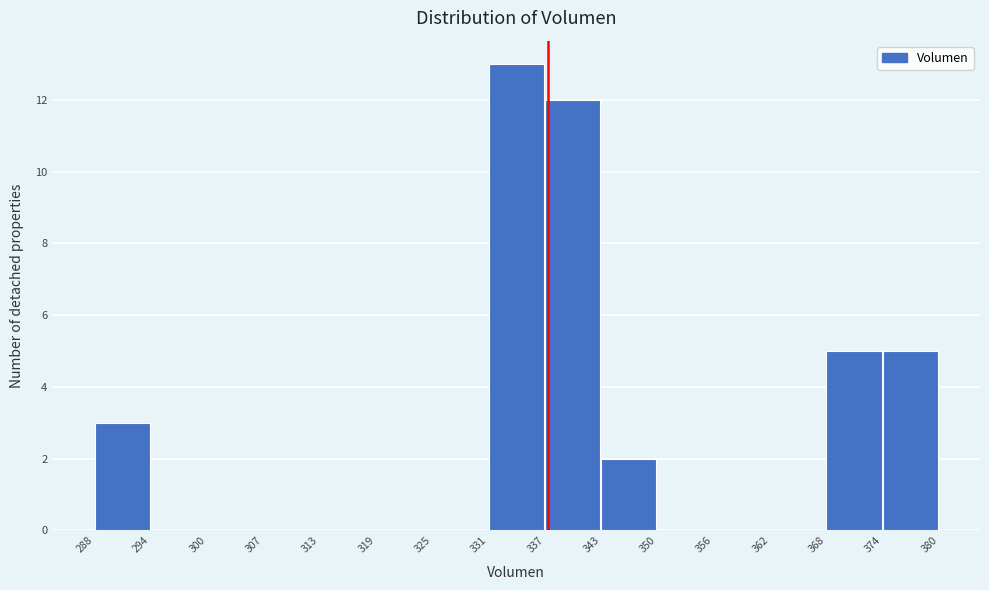

Reading left to right, list every bar in this chart as the range it spans on the x-axis followed by its height. The values are not printed on the chart, so give them approximately, as read against the axis.

288 to 294: 3
294 to 300: 0
300 to 307: 0
307 to 313: 0
313 to 319: 0
319 to 325: 0
325 to 331: 0
331 to 337: 13
337 to 343: 12
343 to 350: 2
350 to 356: 0
356 to 362: 0
362 to 368: 0
368 to 374: 5
374 to 380: 5